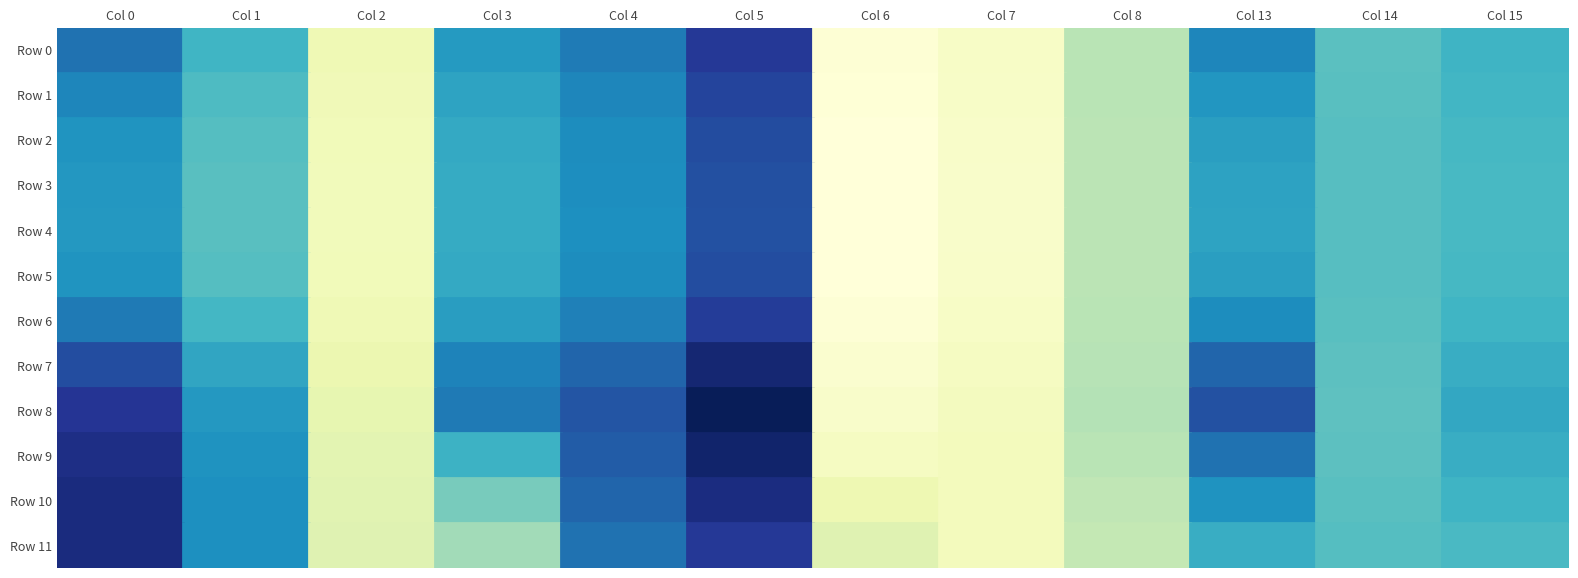

Reading left to right, transcribe all the data shown in this chart.

Row 0: Col 0=17.6	Col 1=13.2	Col 2=4.5	Col 3=15.3	Col 4=17.1	Col 5=21.3	Col 6=2.3	Col 7=3.3	Col 8=8.1	Col 13=16.5	Col 14=12.0	Col 15=13.3
Row 1: Col 0=16.5	Col 1=12.6	Col 2=4.3	Col 3=14.6	Col 4=16.5	Col 5=20.4	Col 6=2.1	Col 7=3.1	Col 8=8.1	Col 13=15.5	Col 14=12.0	Col 15=13.1
Row 2: Col 0=15.8	Col 1=12.2	Col 2=4.1	Col 3=14.2	Col 4=16.2	Col 5=19.9	Col 6=2.0	Col 7=3.1	Col 8=8.0	Col 13=14.9	Col 14=12.1	Col 15=12.9
Row 3: Col 0=15.4	Col 1=12.0	Col 2=4.1	Col 3=14.0	Col 4=16.0	Col 5=19.7	Col 6=1.9	Col 7=3.0	Col 8=8.0	Col 13=14.7	Col 14=12.1	Col 15=12.8
Row 4: Col 0=15.4	Col 1=12.0	Col 2=4.1	Col 3=13.9	Col 4=16.0	Col 5=19.6	Col 6=1.9	Col 7=3.0	Col 8=8.0	Col 13=14.6	Col 14=12.1	Col 15=12.8
Row 5: Col 0=15.7	Col 1=12.2	Col 2=4.2	Col 3=14.1	Col 4=16.2	Col 5=19.9	Col 6=2.0	Col 7=3.1	Col 8=8.0	Col 13=14.9	Col 14=12.1	Col 15=12.9
Row 6: Col 0=17.2	Col 1=13.0	Col 2=4.4	Col 3=15.0	Col 4=16.9	Col 5=20.9	Col 6=2.2	Col 7=3.2	Col 8=8.1	Col 13=16.1	Col 14=12.0	Col 15=13.2
Row 7: Col 0=19.8	Col 1=14.4	Col 2=4.8	Col 3=16.6	Col 4=18.3	Col 5=23.0	Col 6=2.7	Col 7=3.6	Col 8=8.2	Col 13=18.4	Col 14=11.8	Col 15=13.8
Row 8: Col 0=21.5	Col 1=15.3	Col 2=5.2	Col 3=17.2	Col 4=19.3	Col 5=24.3	Col 6=3.0	Col 7=3.8	Col 8=8.3	Col 13=19.5	Col 14=11.7	Col 15=14.2
Row 9: Col 0=22.2	Col 1=15.8	Col 2=5.5	Col 3=13.4	Col 4=18.9	Col 5=23.4	Col 6=3.6	Col 7=3.9	Col 8=8.1	Col 13=17.6	Col 14=11.9	Col 15=13.8
Row 10: Col 0=22.5	Col 1=16.0	Col 2=5.7	Col 3=10.6	Col 4=18.3	Col 5=22.4	Col 6=4.6	Col 7=3.9	Col 8=7.9	Col 13=15.8	Col 14=12.0	Col 15=13.3
Row 11: Col 0=22.5	Col 1=16.0	Col 2=5.8	Col 3=8.9	Col 4=17.6	Col 5=21.2	Col 6=5.8	Col 7=3.9	Col 8=7.6	Col 13=13.8	Col 14=12.2	Col 15=12.7